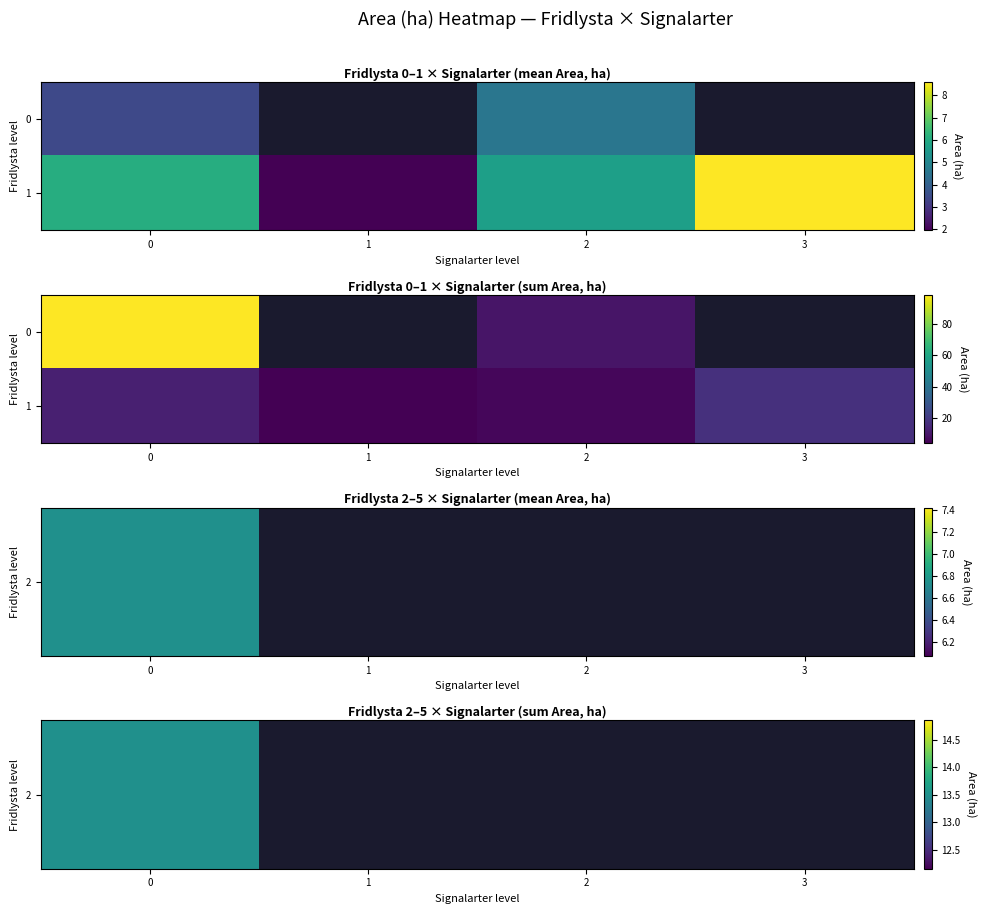

The value of 1 at 3 is 17.2. True or false?

True